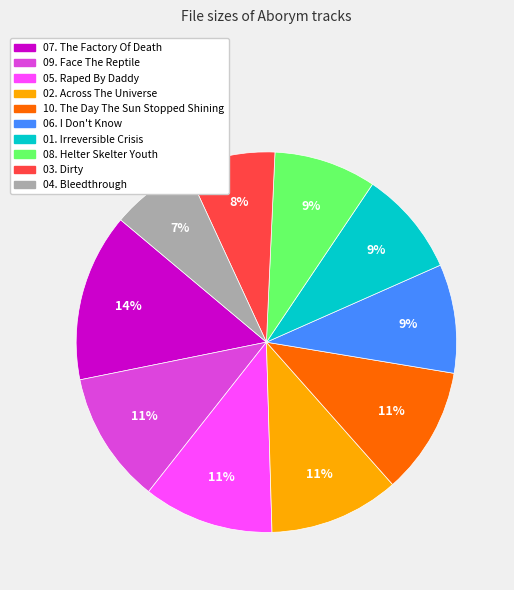

To the nearest percent, what percentage of the pie is 10. The Day The Sun Stopped Shining?

11%